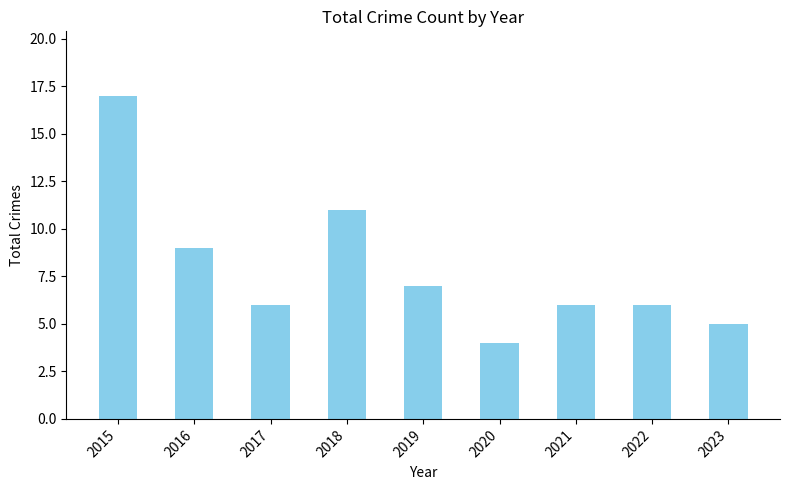

True or false: the data shows 6 at 2020.

False